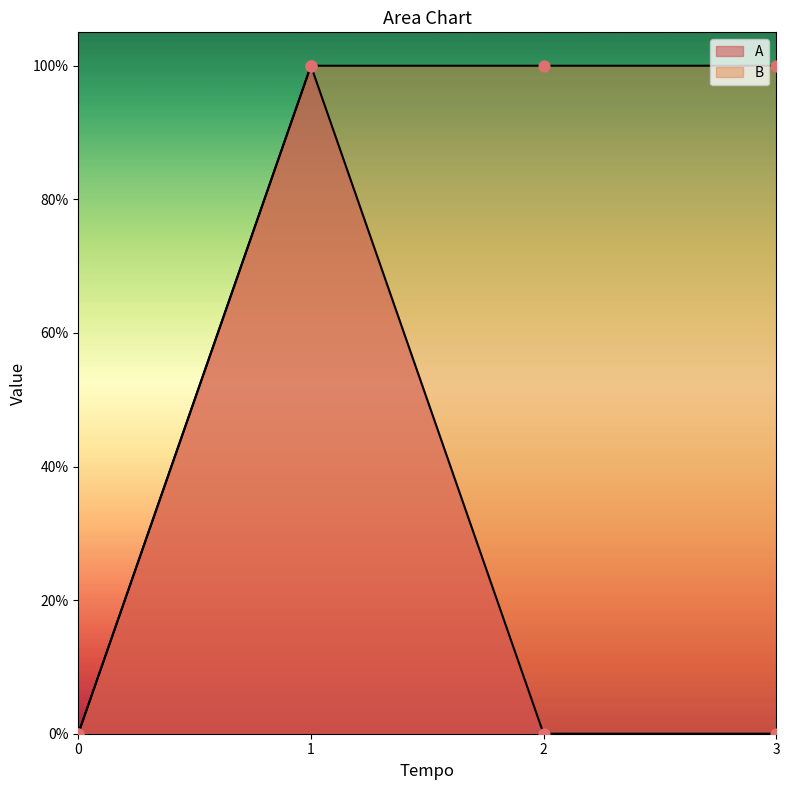

Which series contains the lowest Y value?

A